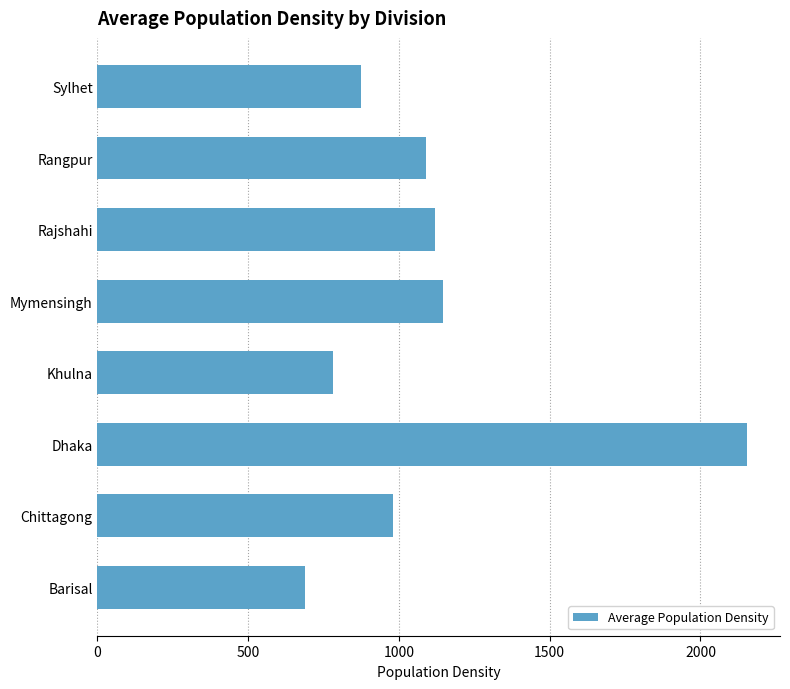

What is the difference between the maximum and minimum values?

1468